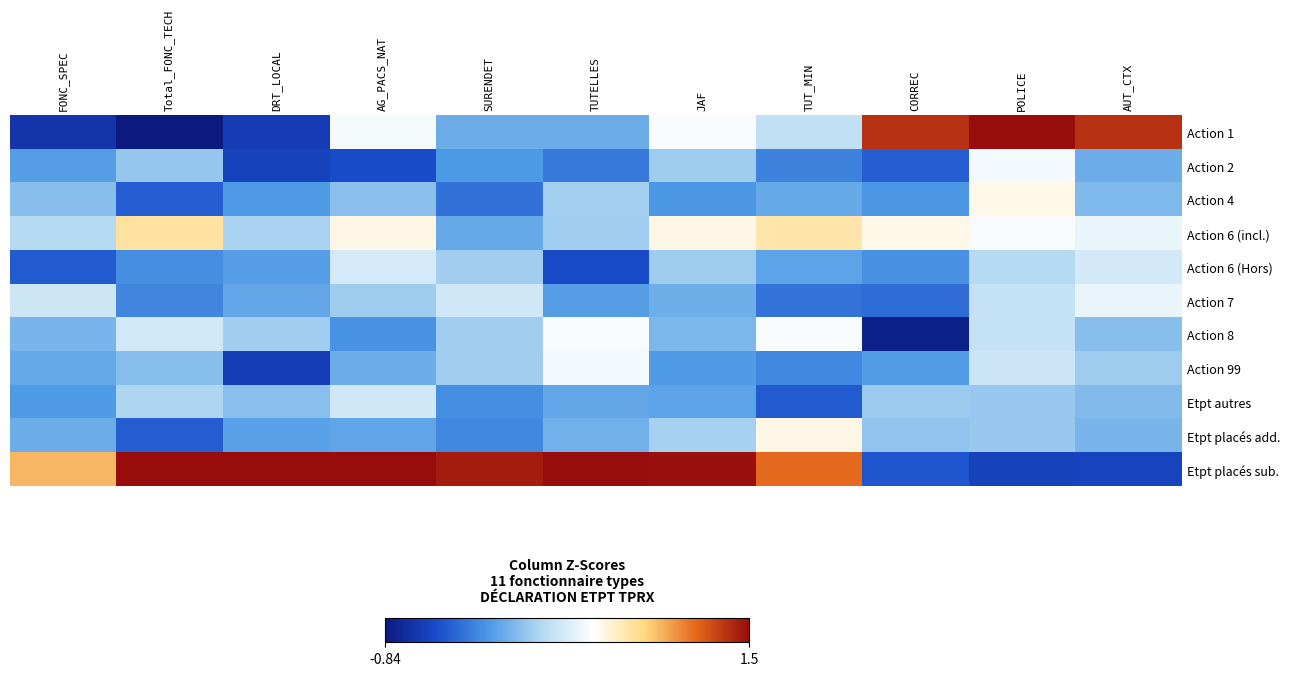

Is the value of Etpt autres at TUT_MIN greater than the value of Action 8 at Total_FONC_TECH?

No